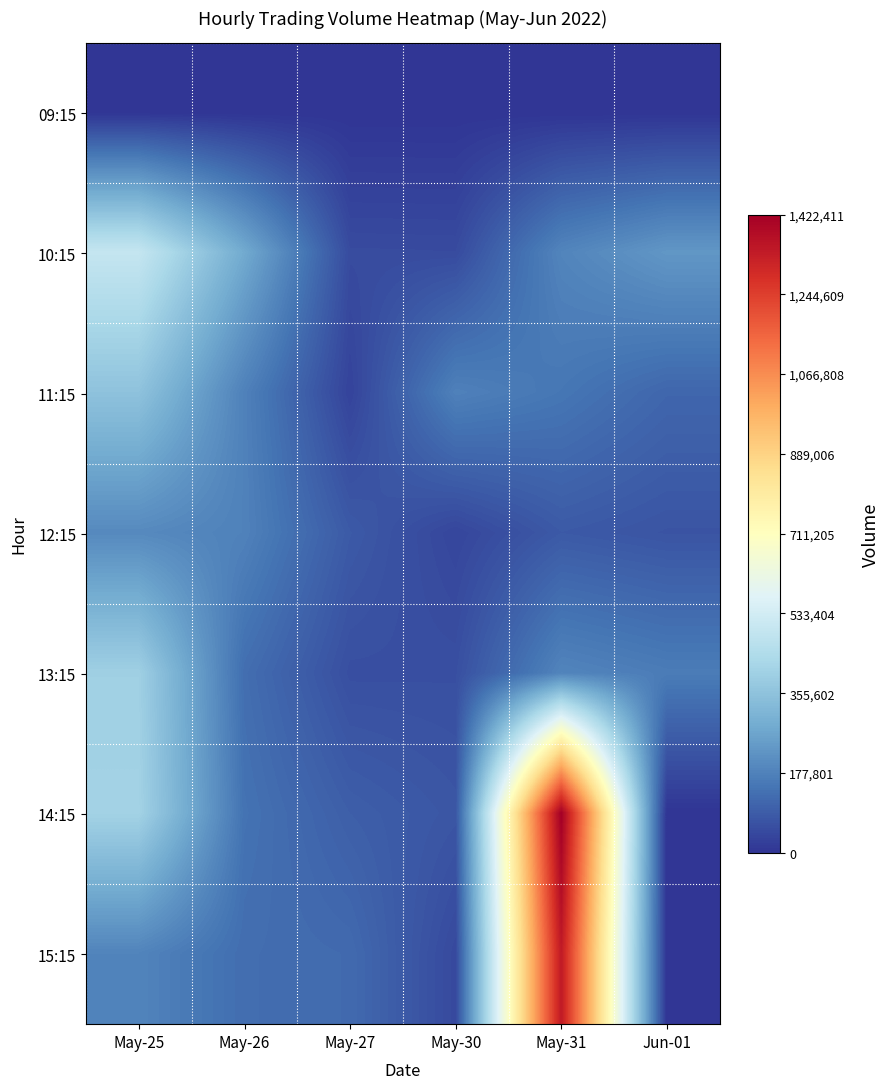

Between May-31 and Jun-01, which series saw the biggest shift?

14:15